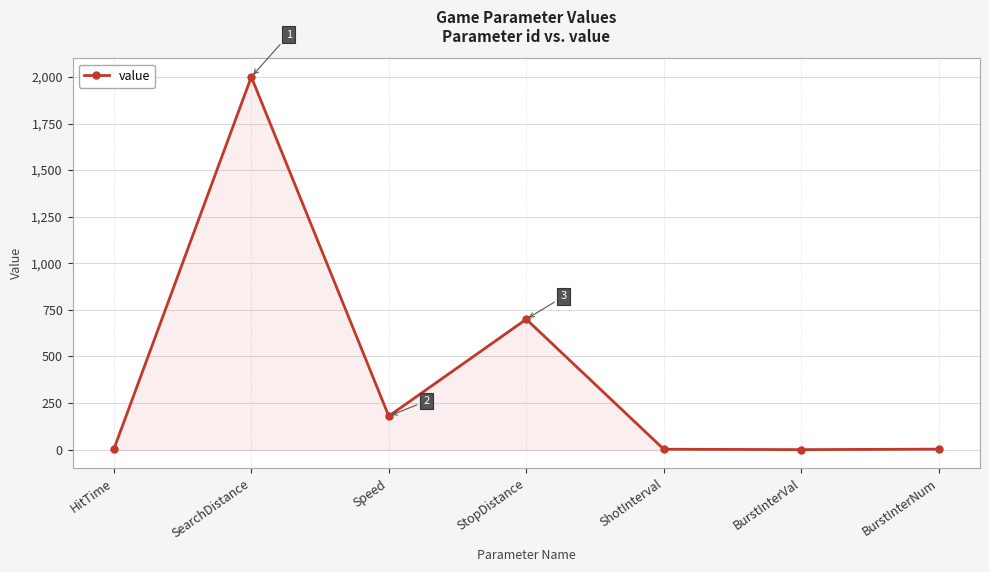

At which label is the value closest to 1000?

StopDistance